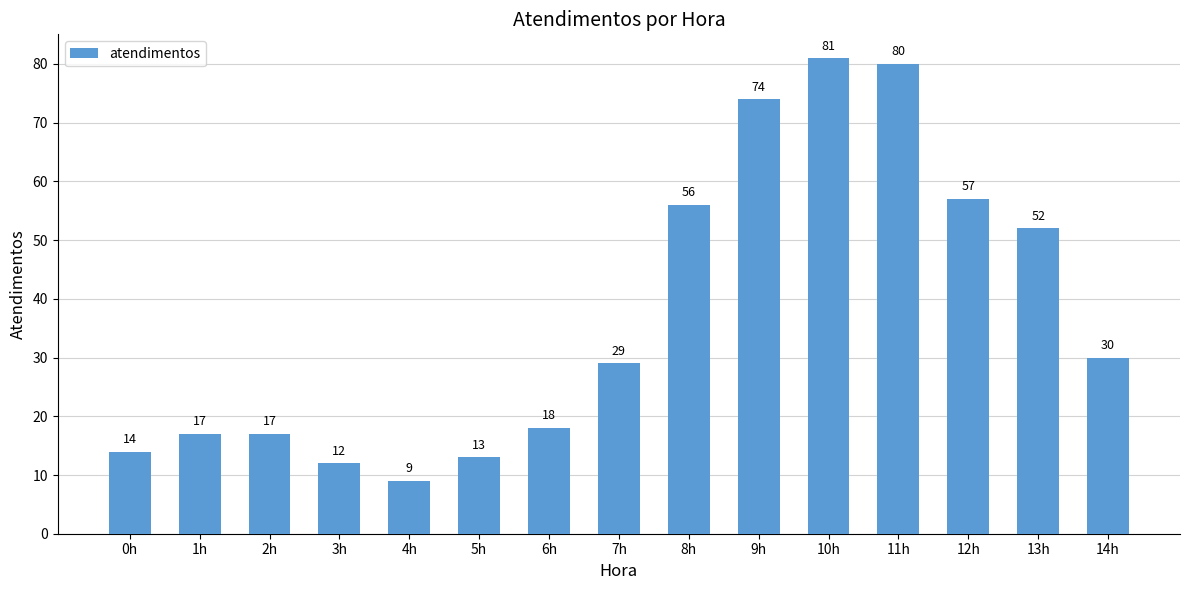

Which has a higher value, 3h or 2h?

2h